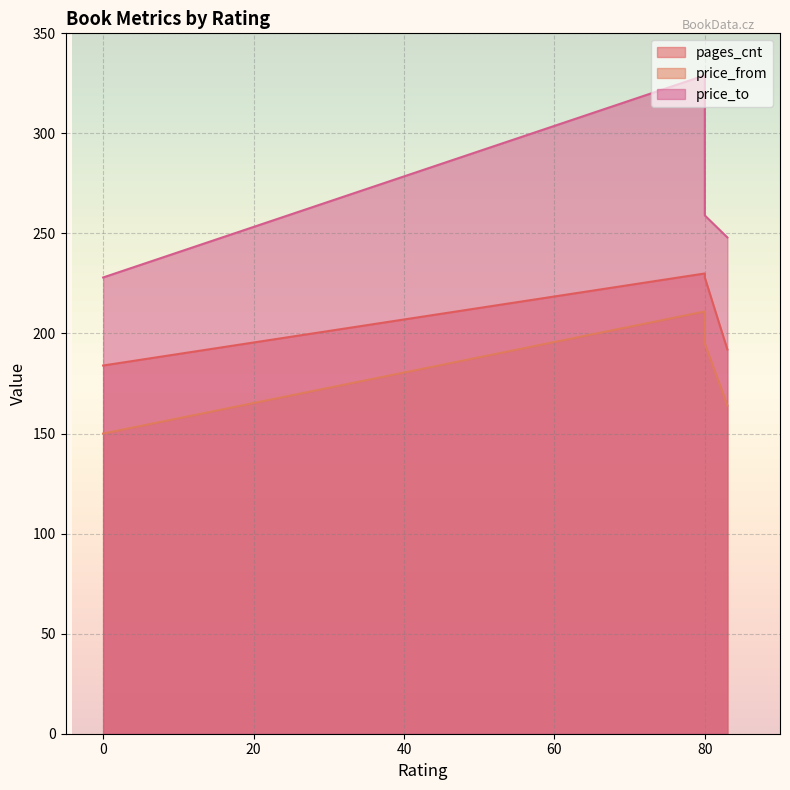

What are all the series names shown in the legend?

pages_cnt, price_from, price_to